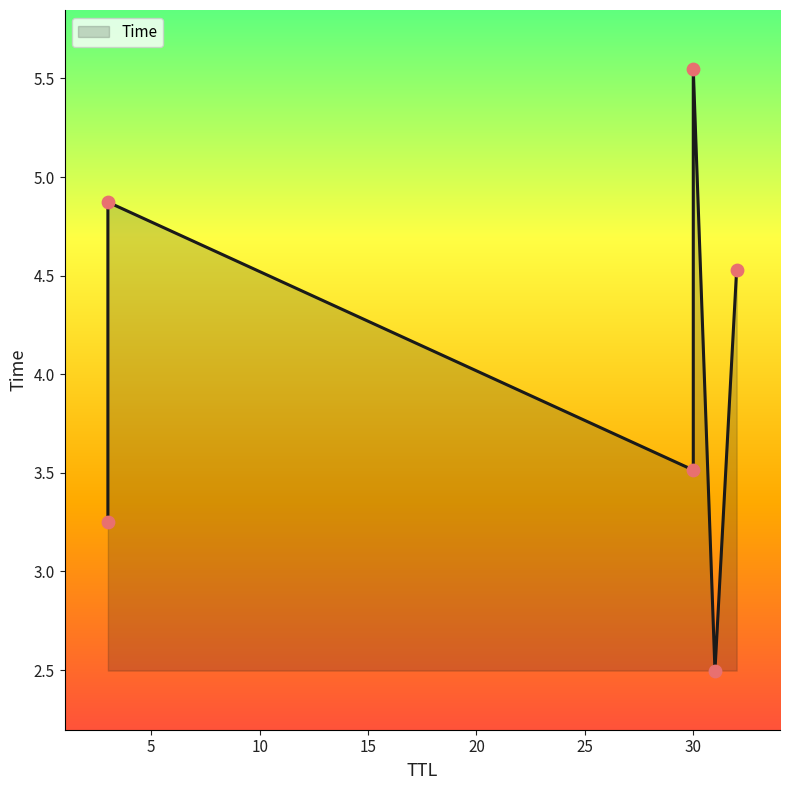

What is the change in value from 32 to 3?

+0.3